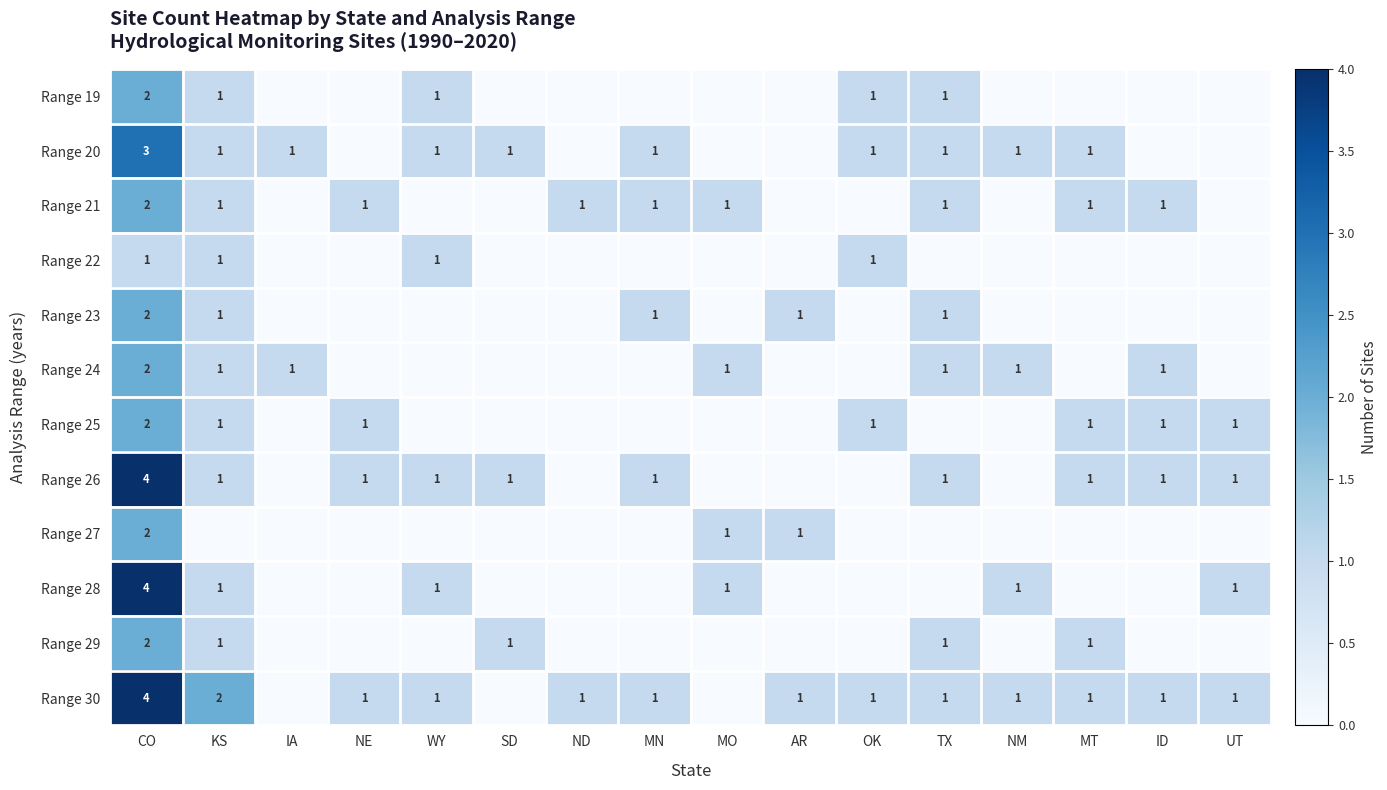

Is the value of Range 28 at CO greater than the value of Range 19 at OK?

Yes